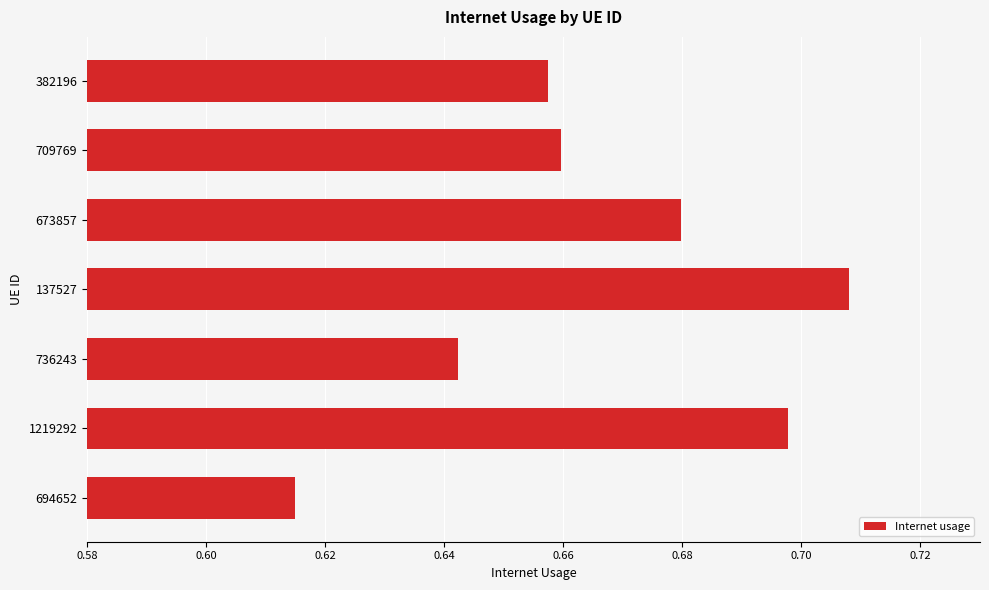

Is it true that the value at 382196 is 1.1?

False